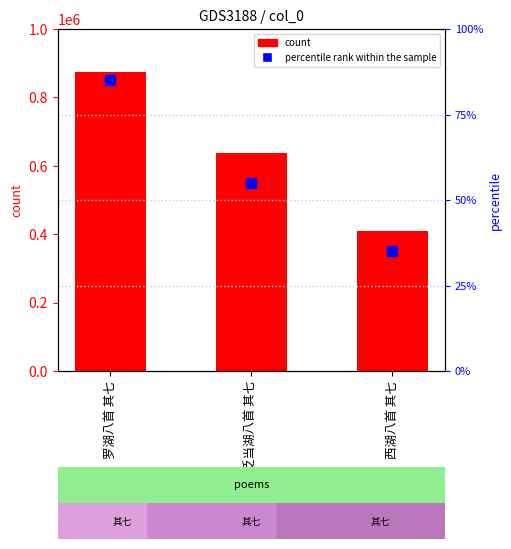

Read the value at 罗湖八首 其七, to the nearest 100.

875400